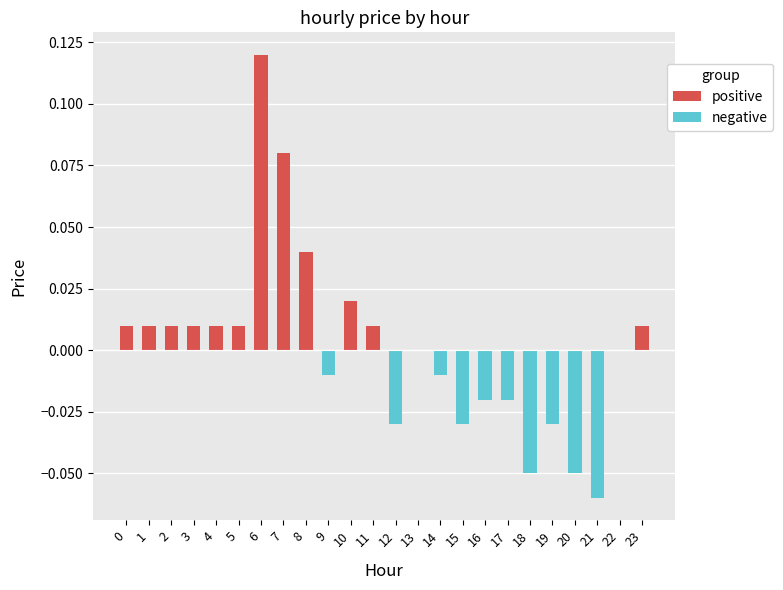

At which category is the sum across all series the highest?

6